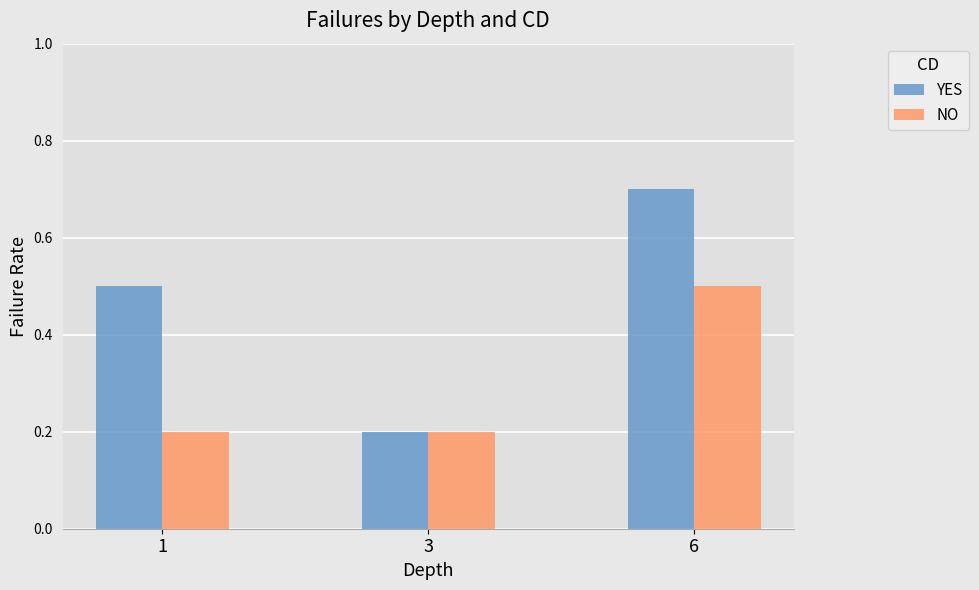

What is the sum of all YES values?

1.4